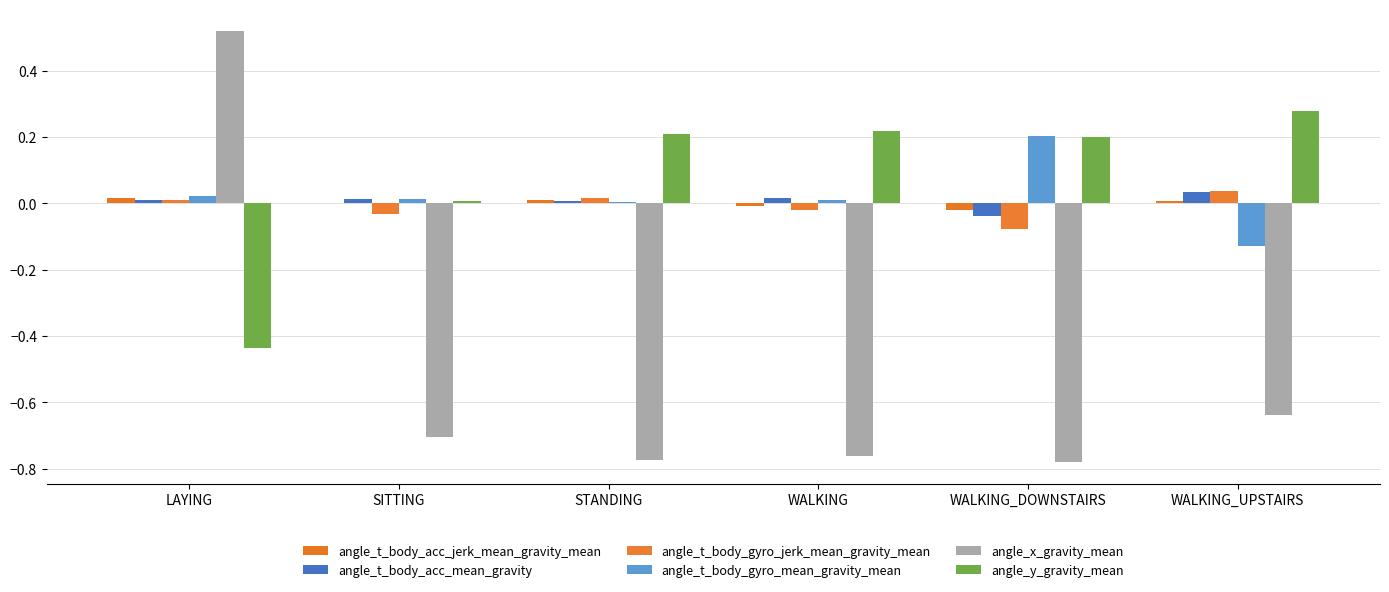

List the labels in order of angle_t_body_acc_jerk_mean_gravity_mean value, largest first.

LAYING, STANDING, WALKING_UPSTAIRS, SITTING, WALKING, WALKING_DOWNSTAIRS